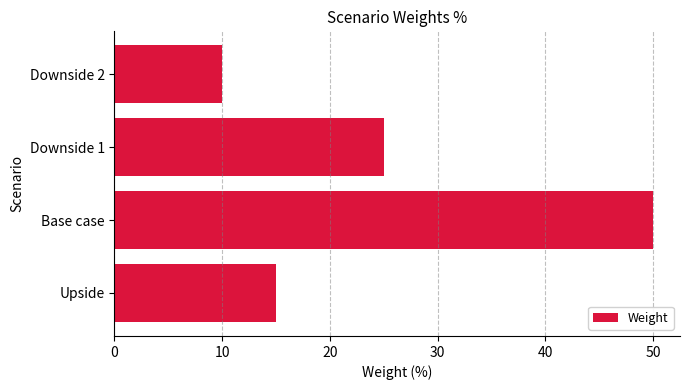

How many bars are there in total?

4